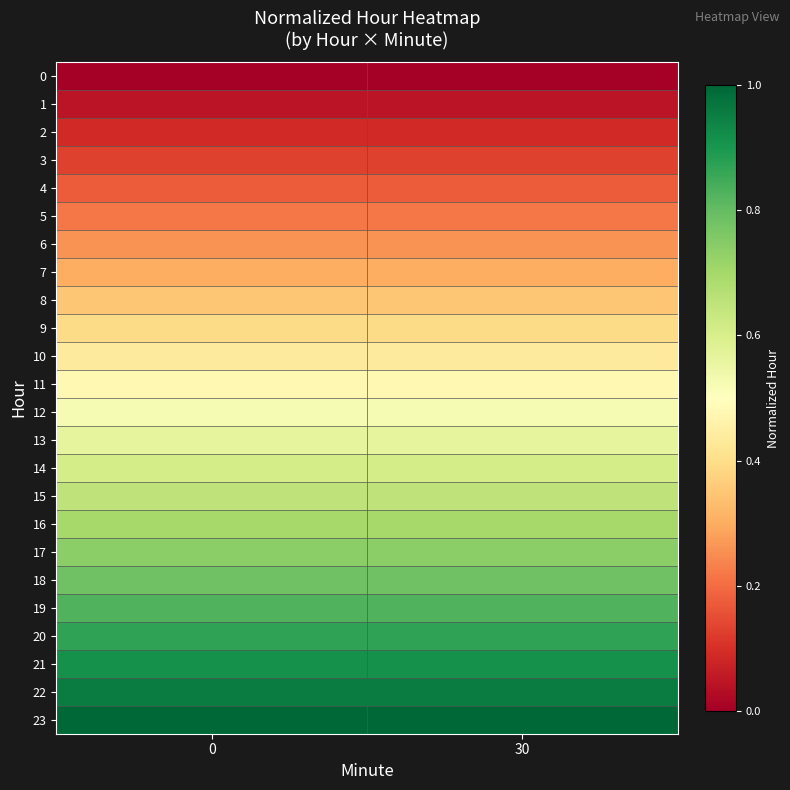

Reading left to right, what are all the values shown in this chart?

0: 0=0.0	30=0.0
1: 0=0.0	30=0.0
2: 0=0.1	30=0.1
3: 0=0.1	30=0.1
4: 0=0.2	30=0.2
5: 0=0.2	30=0.2
6: 0=0.3	30=0.3
7: 0=0.3	30=0.3
8: 0=0.3	30=0.3
9: 0=0.4	30=0.4
10: 0=0.4	30=0.4
11: 0=0.5	30=0.5
12: 0=0.5	30=0.5
13: 0=0.6	30=0.6
14: 0=0.6	30=0.6
15: 0=0.7	30=0.7
16: 0=0.7	30=0.7
17: 0=0.7	30=0.7
18: 0=0.8	30=0.8
19: 0=0.8	30=0.8
20: 0=0.9	30=0.9
21: 0=0.9	30=0.9
22: 0=1.0	30=1.0
23: 0=1.0	30=1.0